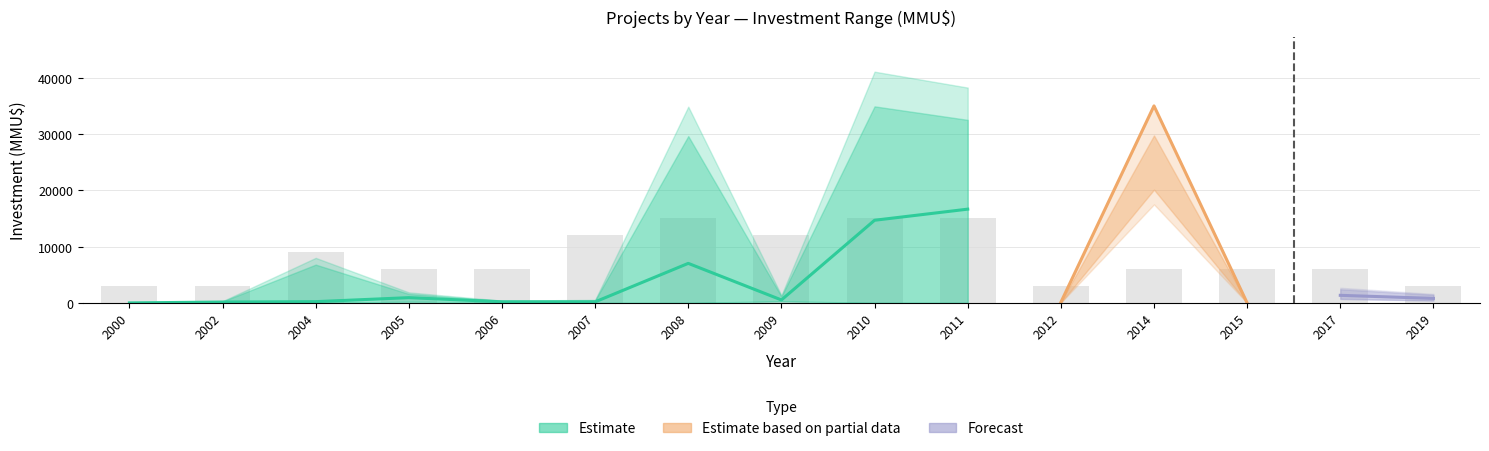

How many groups of bars are there?

15